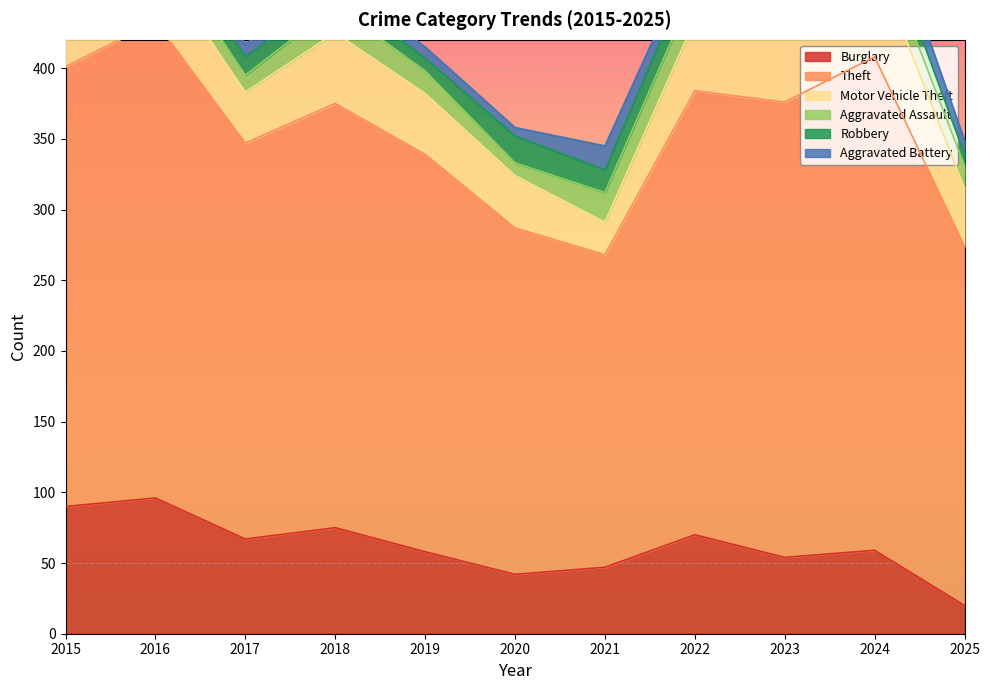

How many values in the Aggravated Assault series exceed 16?

5